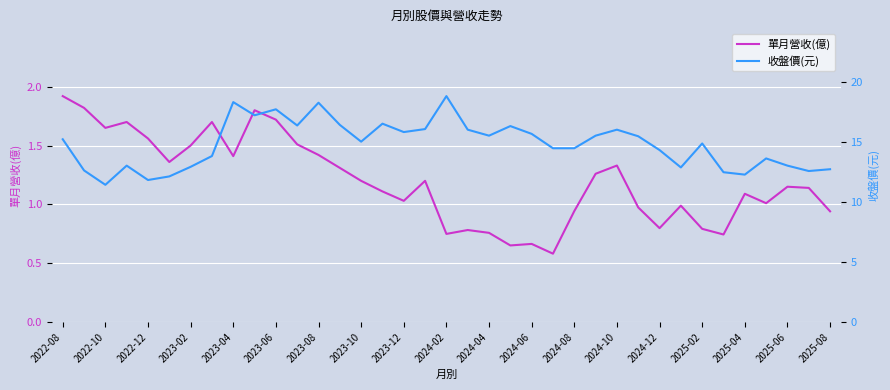

Which category has the highest value in the 單月營收(億) series?

2022-08